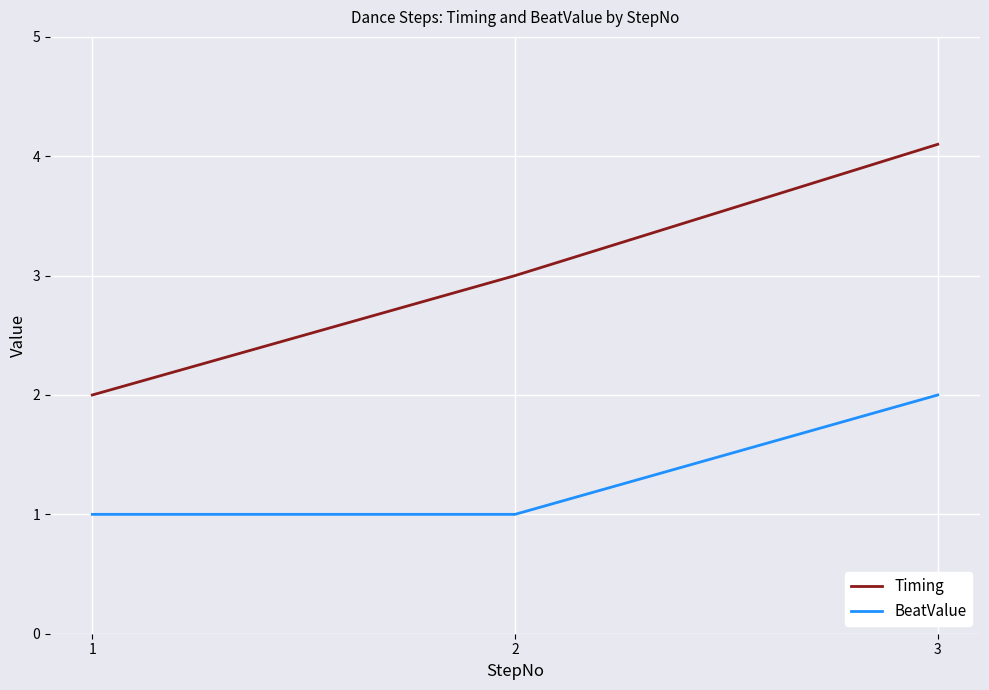

What is the spread (max minus min) of values at 1?

1.0